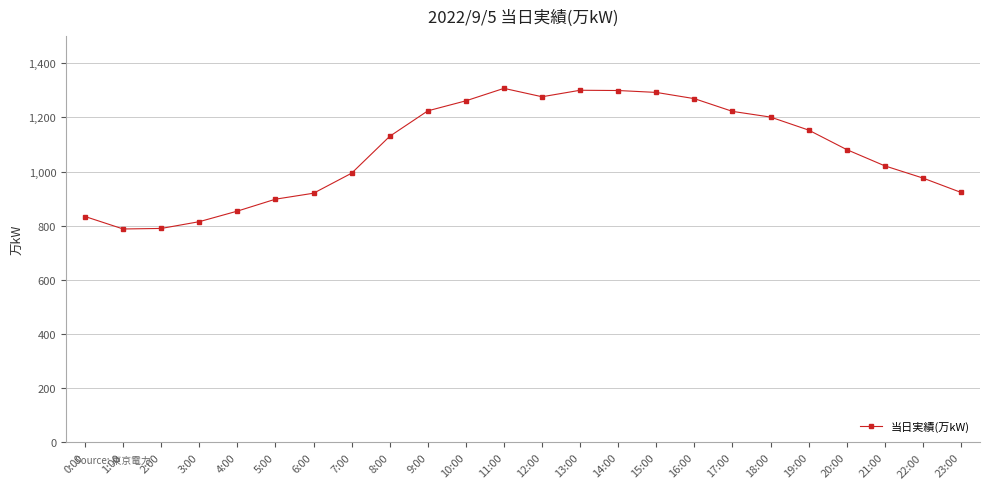

Is this an area chart (filled region under the line)?

No